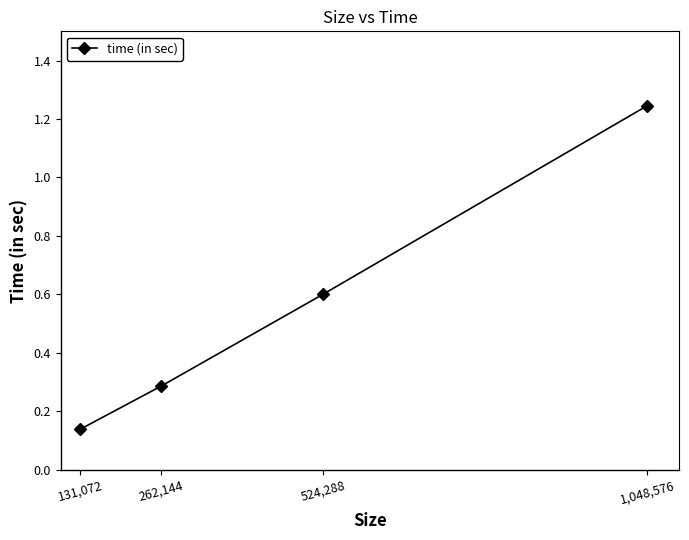

Rank the categories by value from highest to lowest.

1,048,576, 524,288, 262,144, 131,072